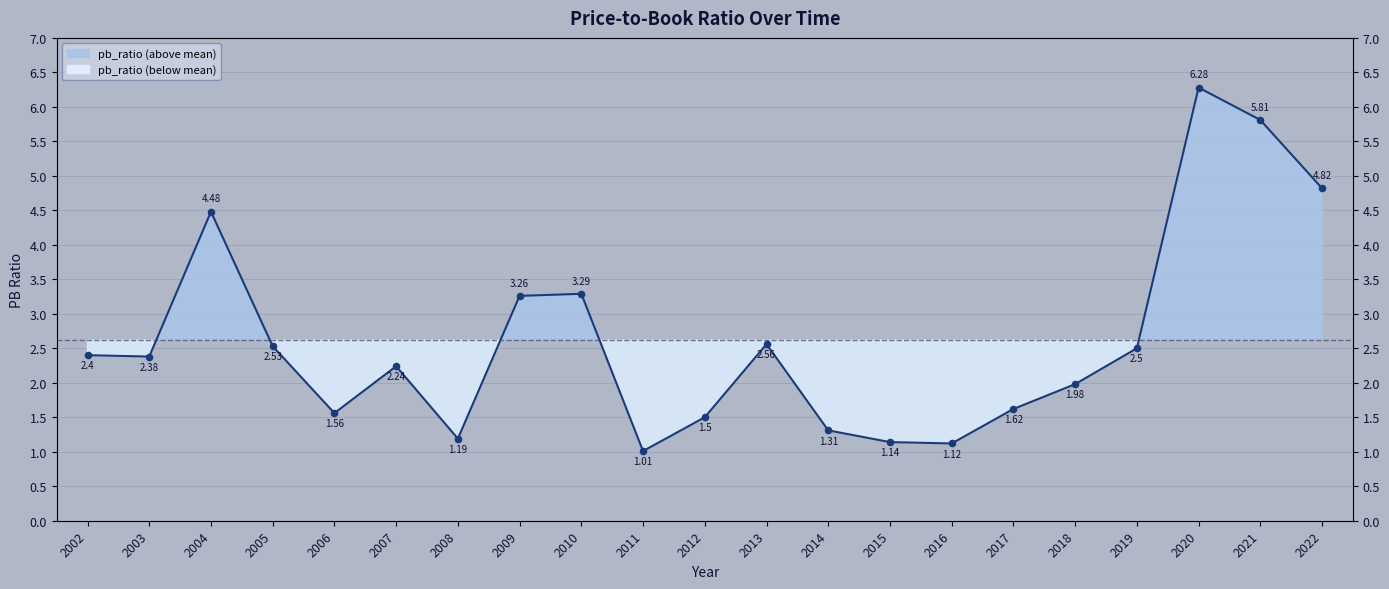

What is the change in value from 2018 to 2019?

+0.5